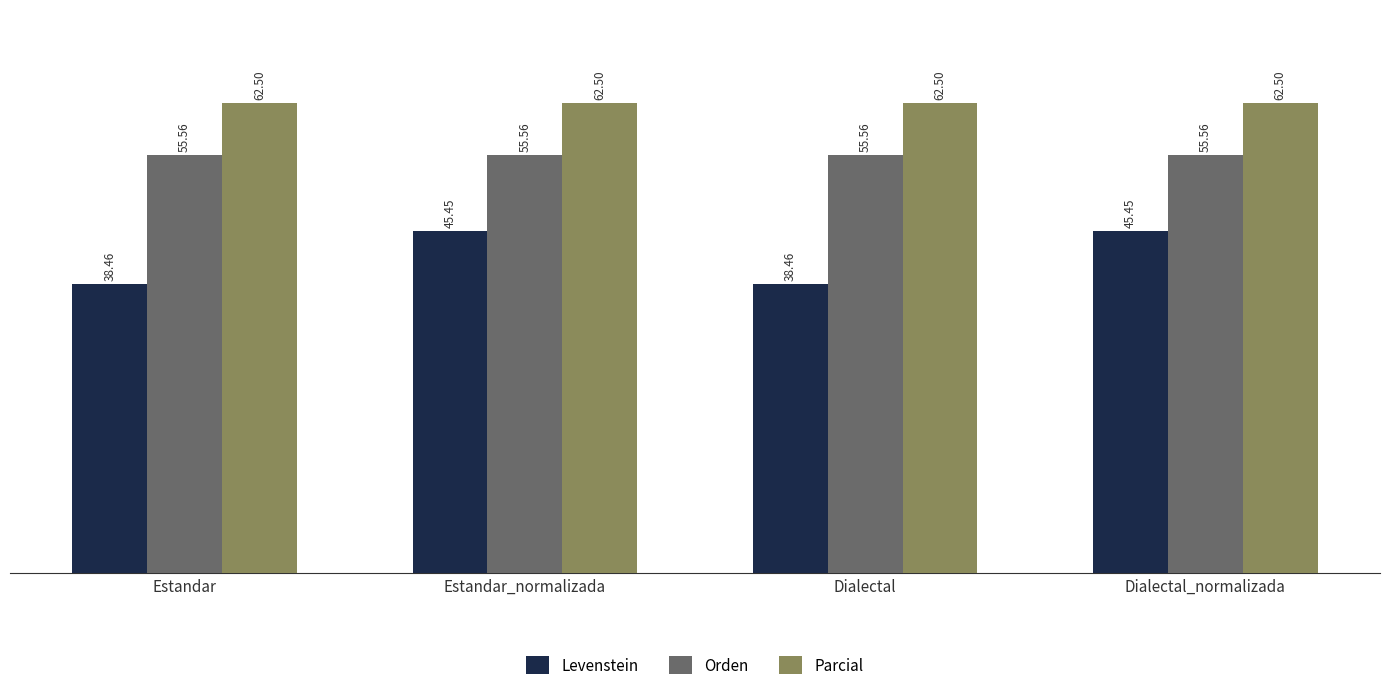

What is the sum of all Parcial values?

250.0